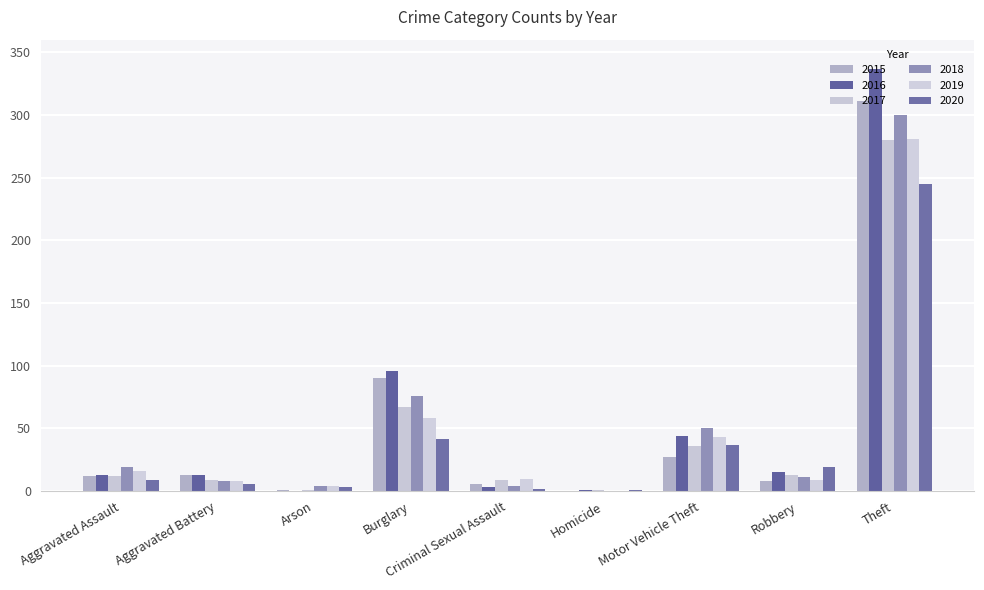

At which label does 2016 first exceed 13?

Burglary